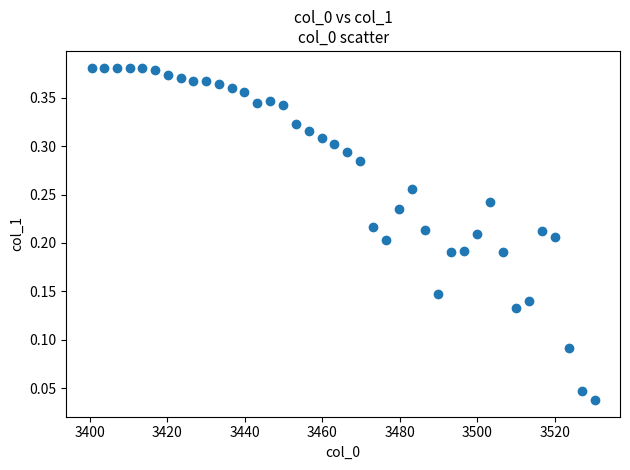

What is the range of X values (max minus min)?

129.9